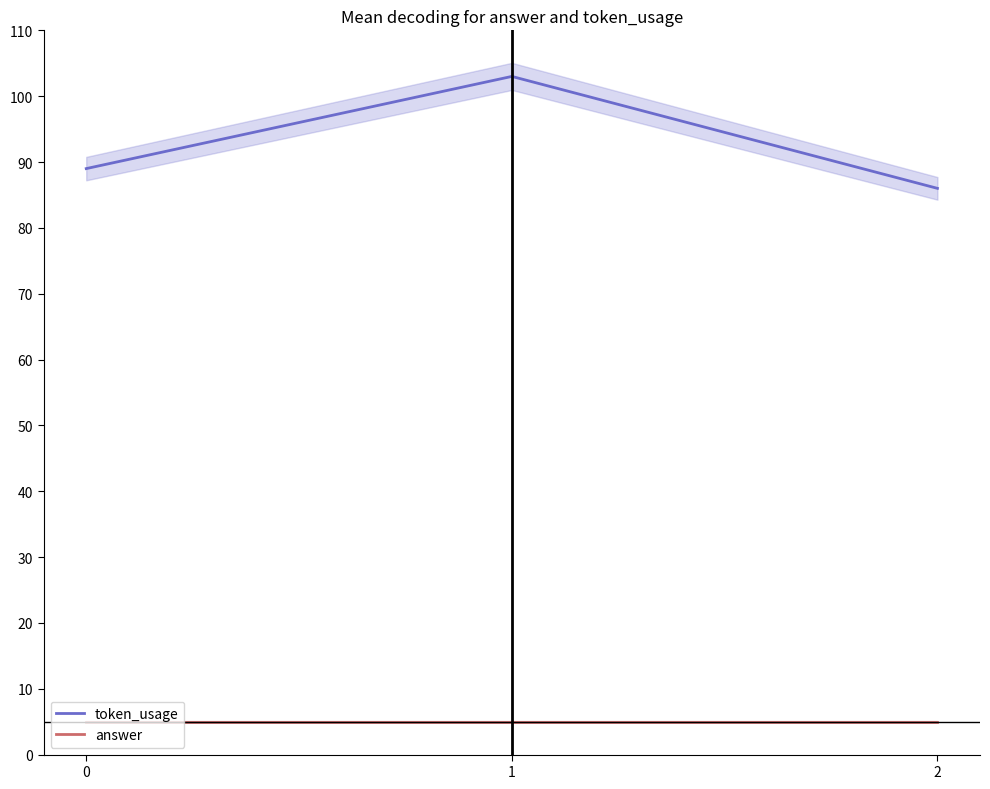

Reading left to right, extract all data points from this chart.

token_usage: 89	103	86
answer: 5	5	5